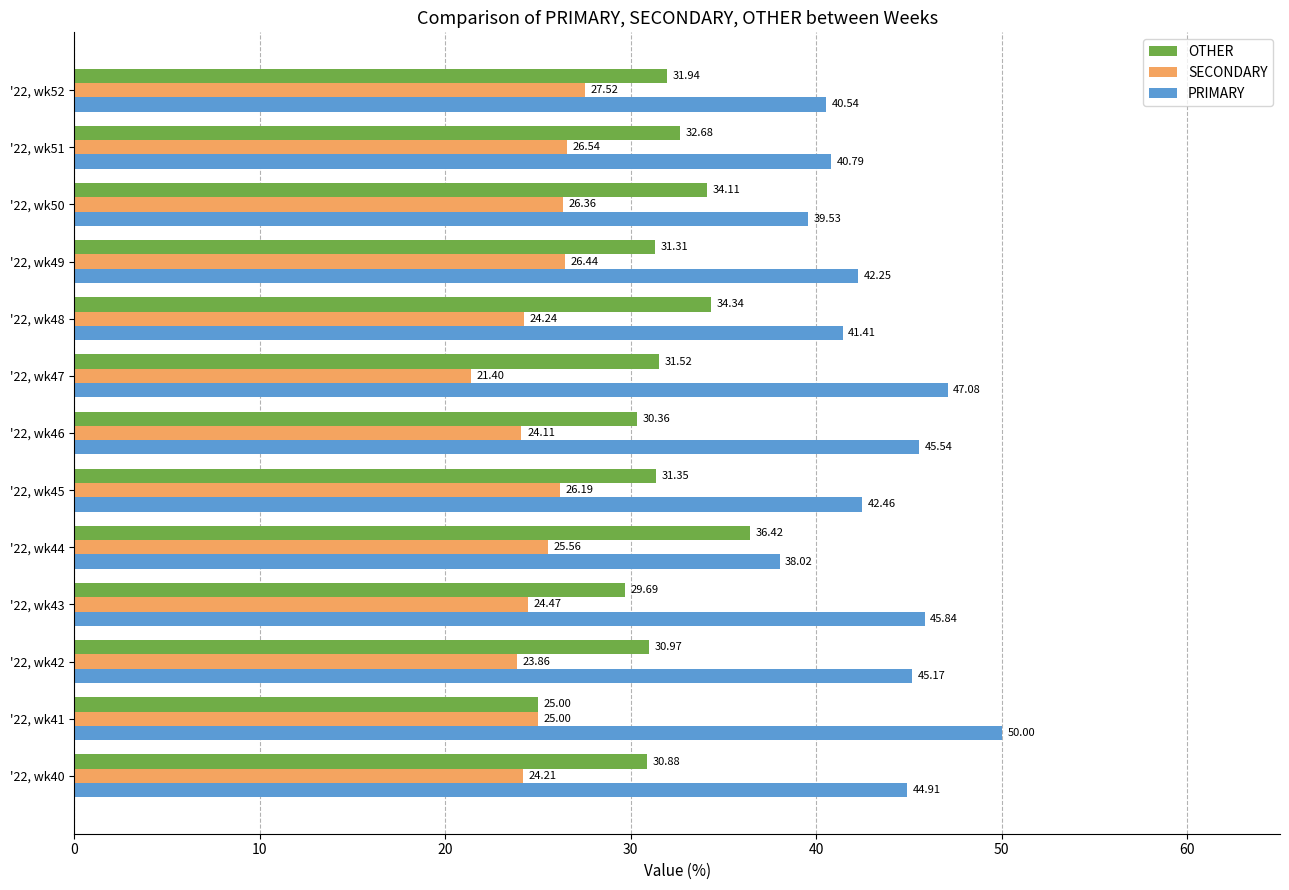

What is the difference between the maximum and minimum values in the PRIMARY series?

12.0